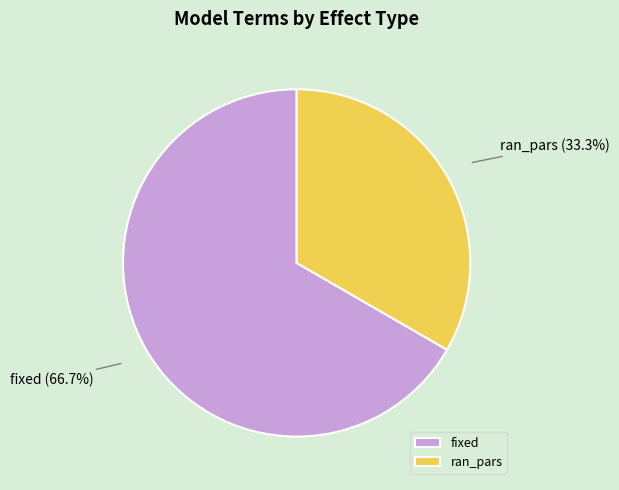

What is the ratio of the value at ran_pars to the value at fixed?

0.5